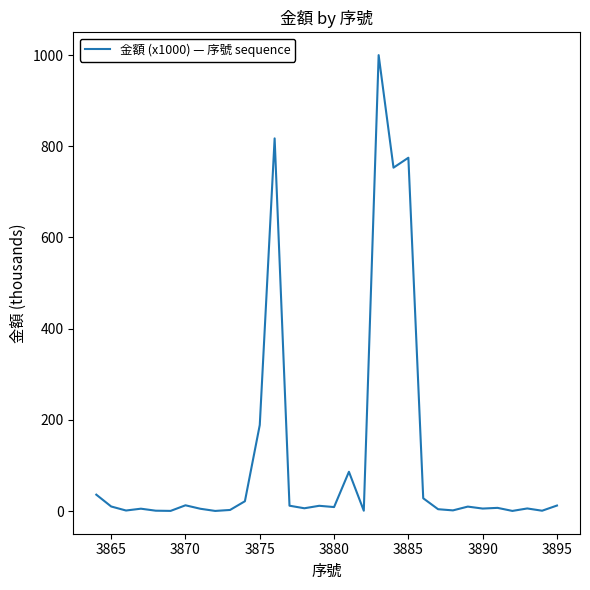

What is the maximum value shown in the chart?

1000.0